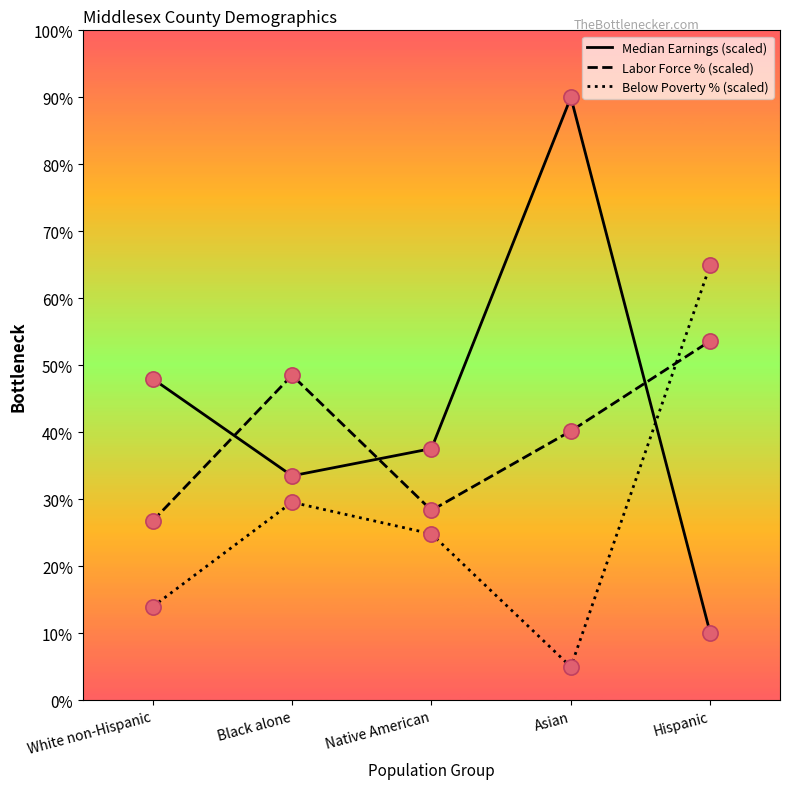

At which category is the sum across all series the highest?

Asian